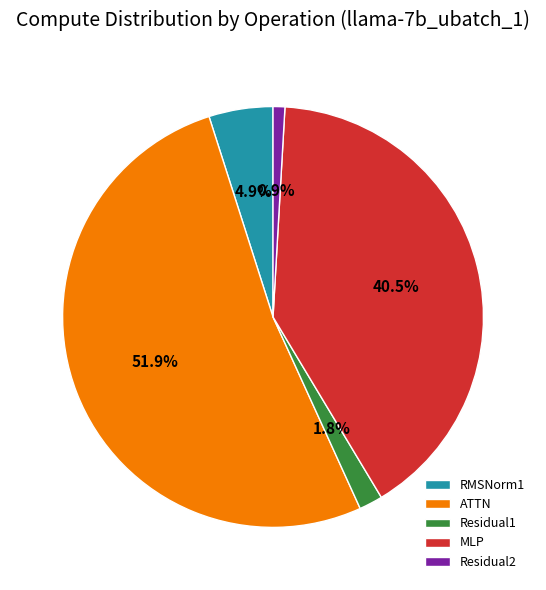

True or false: ATTN accounts for 62% of the total.

False